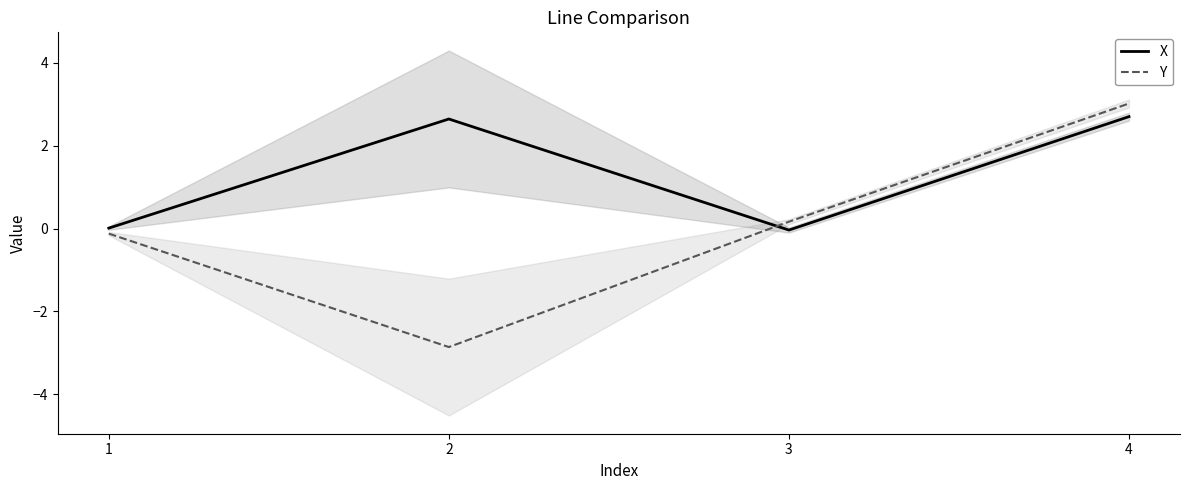

True or false: X has more than 1 points higher than both neighbors.

False